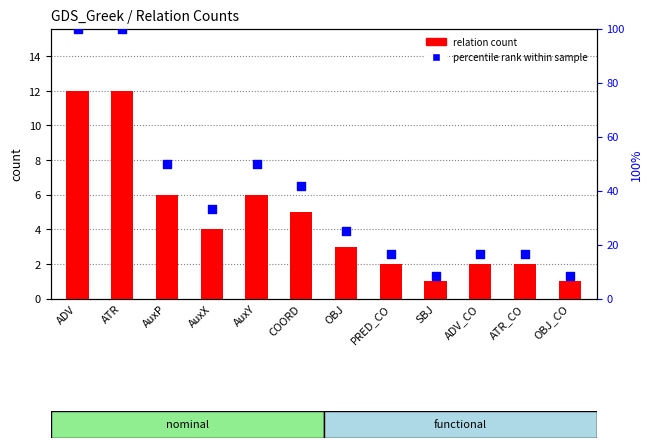

Is the value of relation count at OBJ greater than the value of percentile rank within sample at ADV_CO?

No